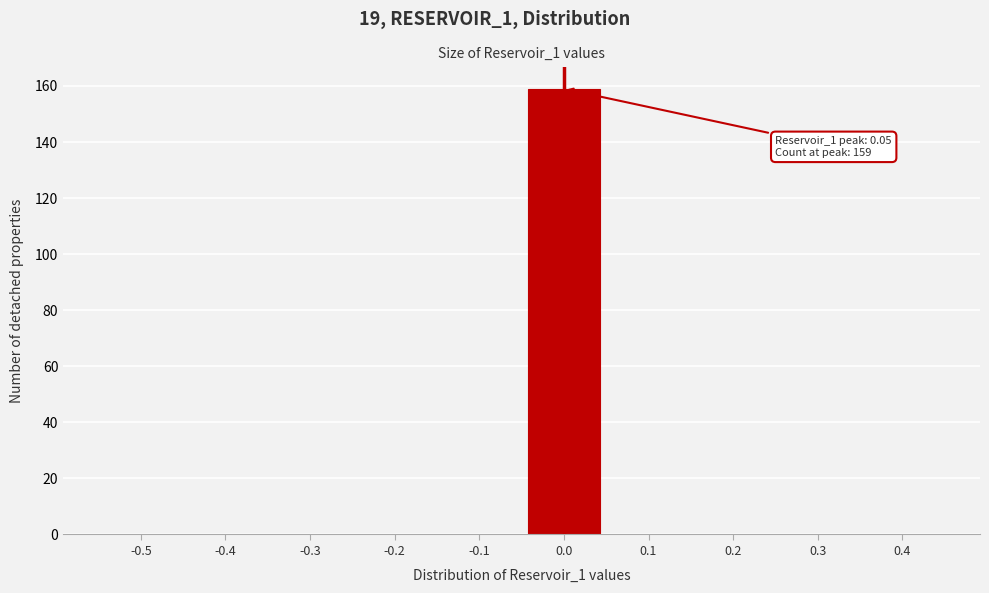

Reading left to right, list all the values displayed in this chart.

-0.5=0	-0.4=0	-0.3=0	-0.2=0	-0.1=0	0.0=159	0.1=0	0.2=0	0.3=0	0.4=0